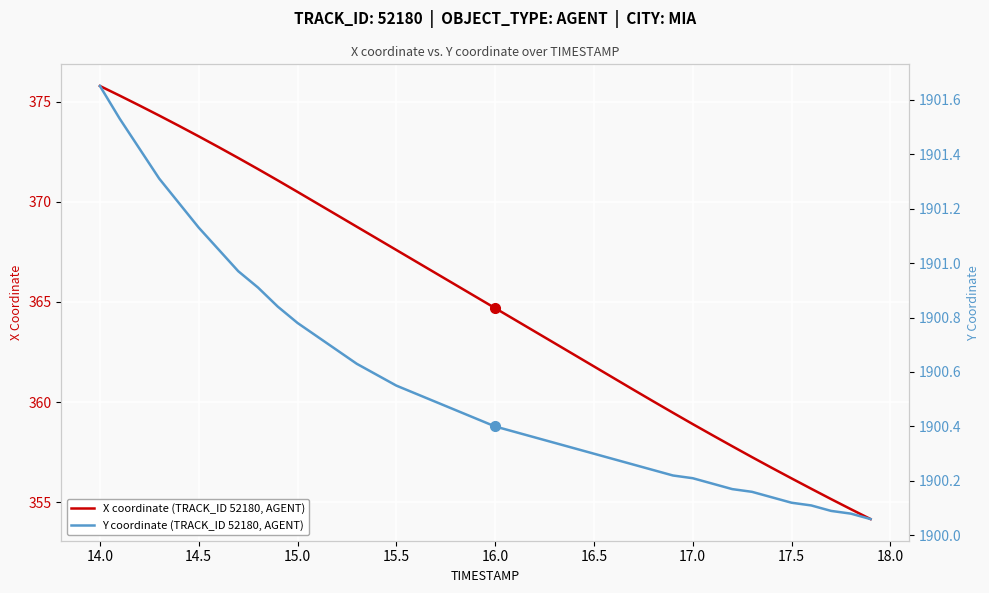

The X coordinate (TRACK_ID 52180, AGENT) series shows 507.8 at 14.0. True or false?

False